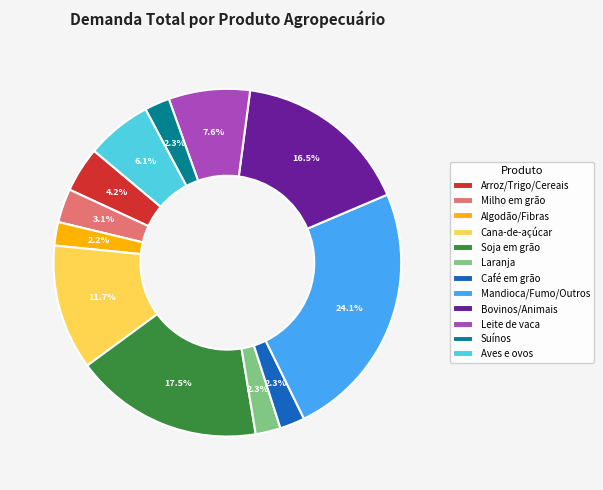

What percentage is the Milho em grão slice, to the nearest percent?

3%